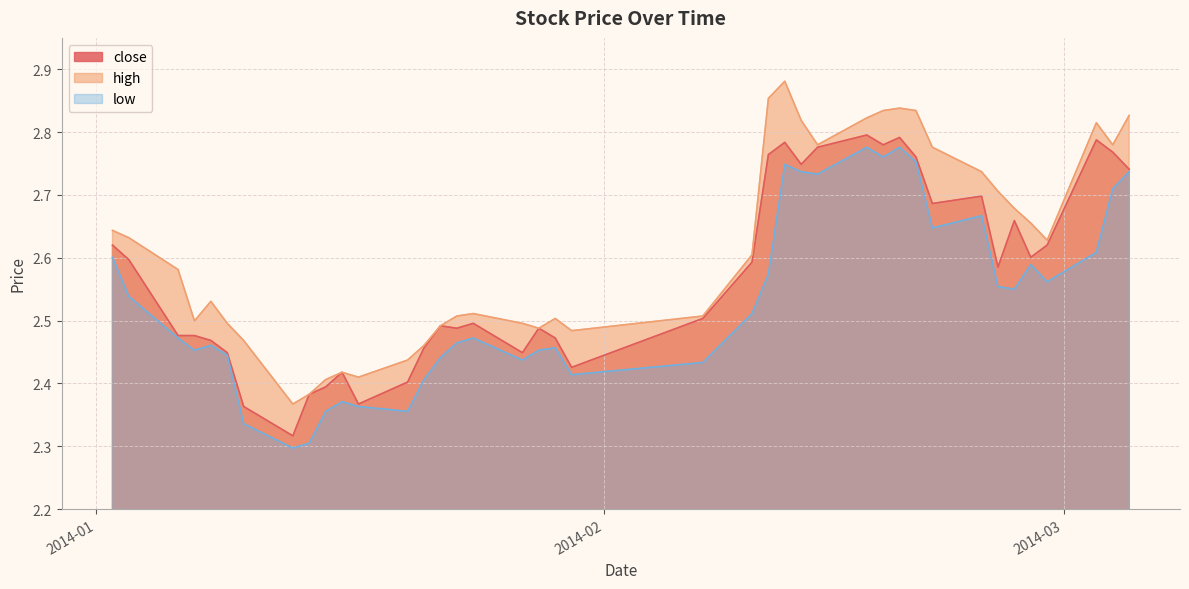

How many lines are shown in the chart?

3